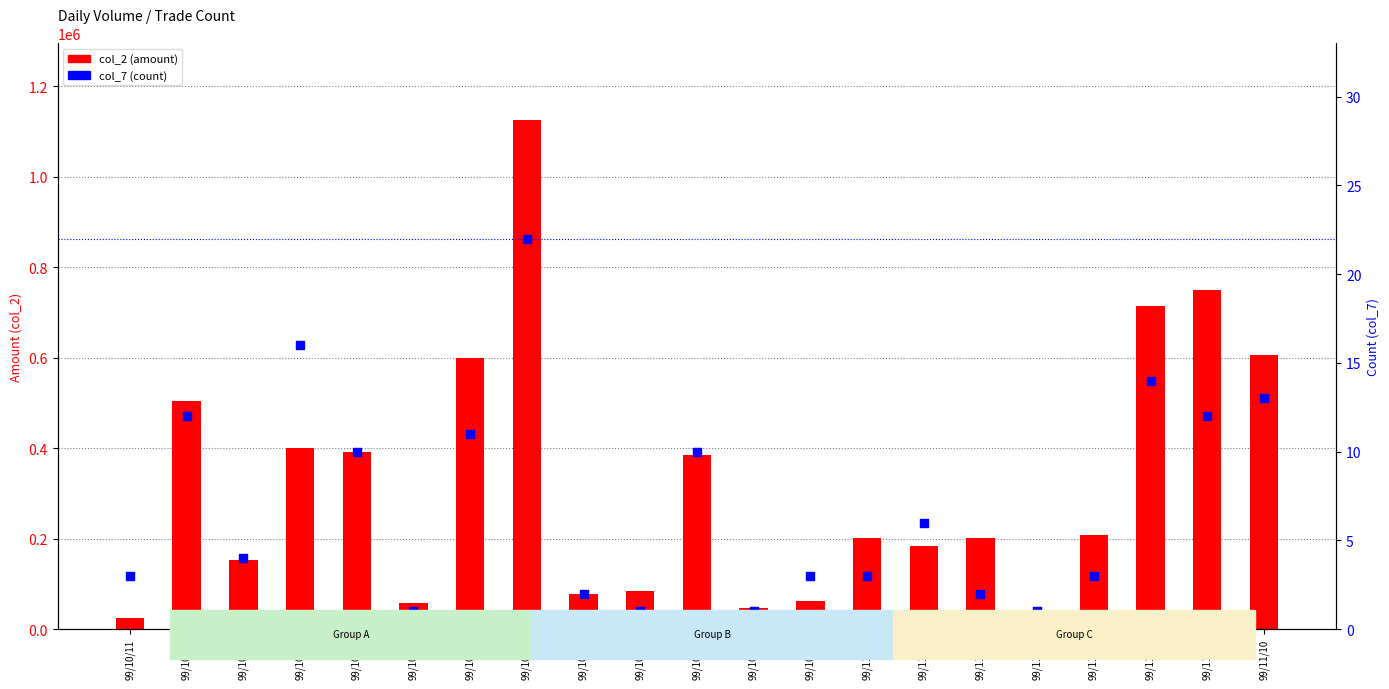

What is the total value across all series at 99/10/20?

599091